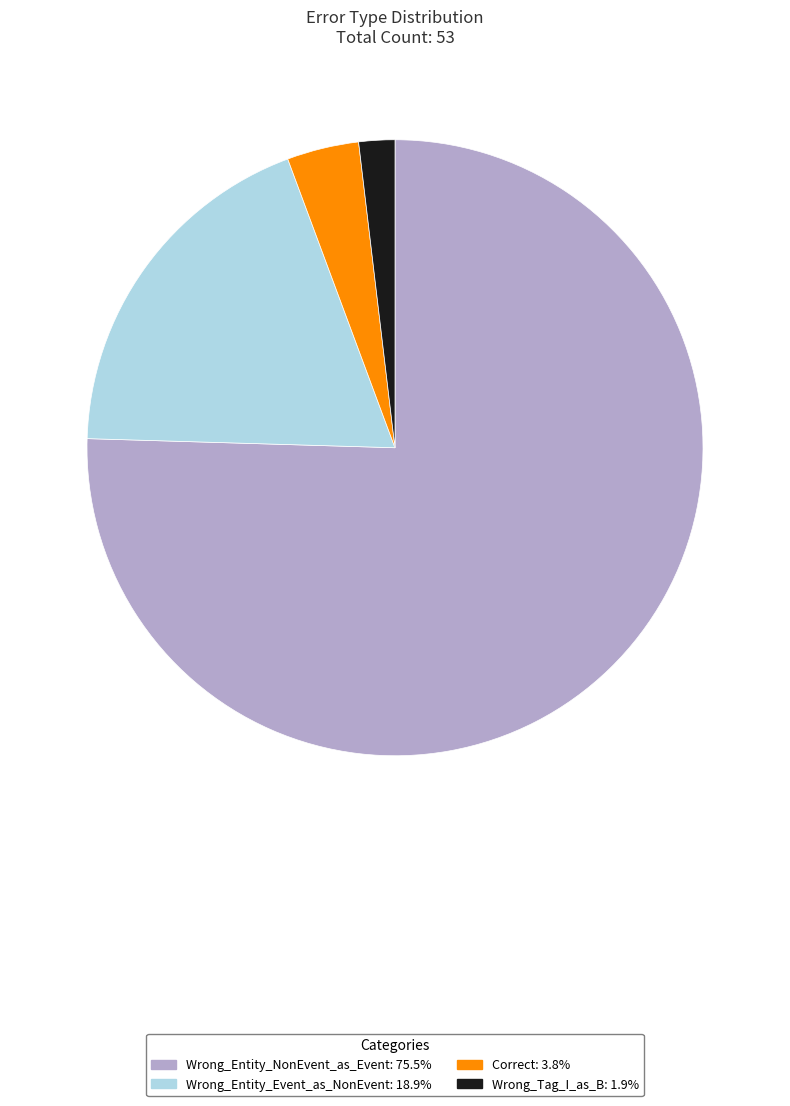

Which category has the biggest portion of the pie?

Wrong_Entity_NonEvent_as_Event